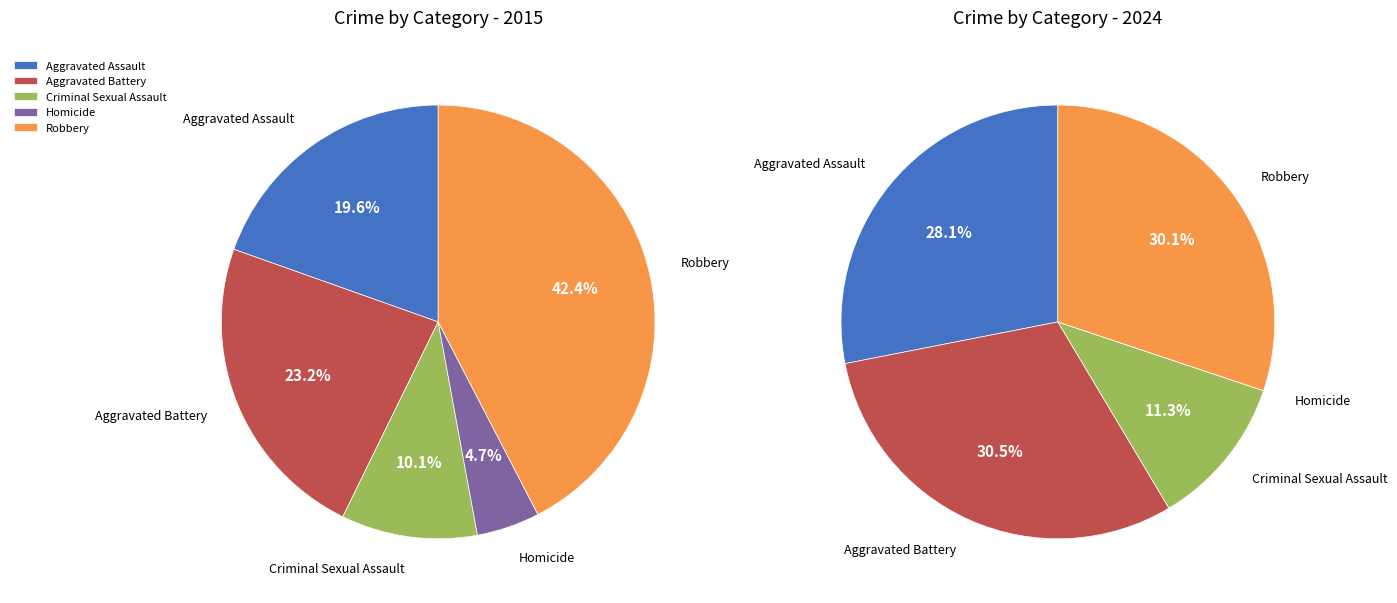

Which series has the largest range (max minus min)?

values_2015